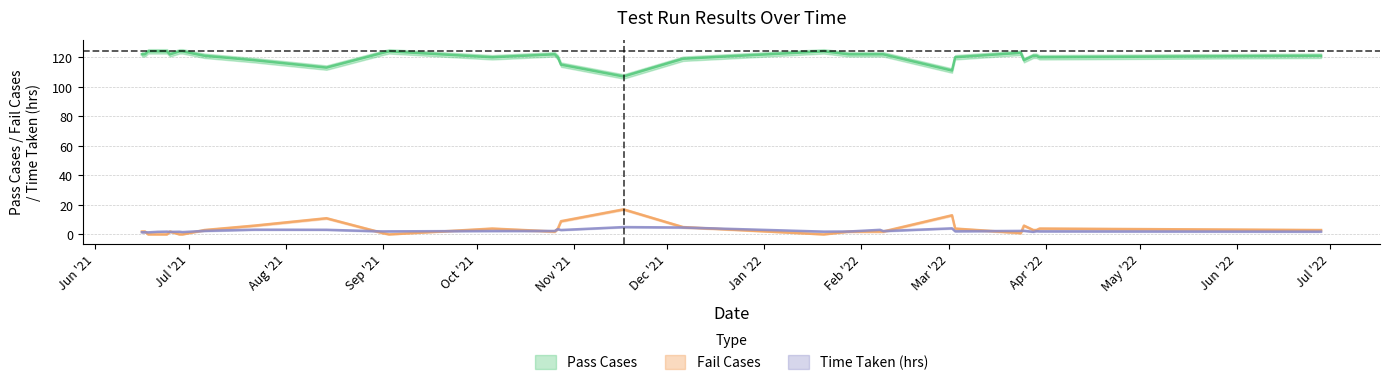

What is the label of the 18th point from the left?

2021-11-17